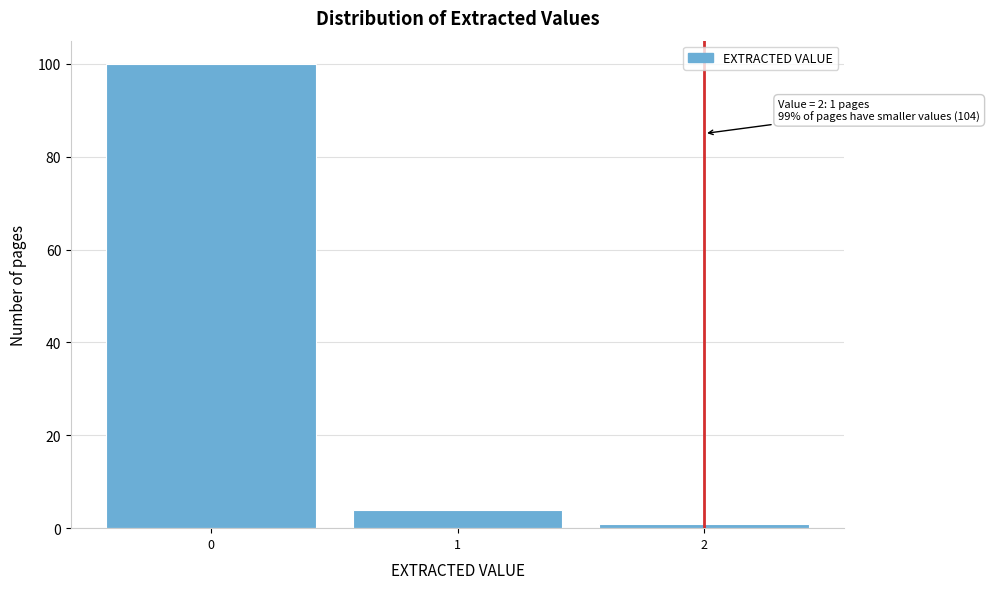

Reading right to left, transcribe all the data shown in this chart.

1	4	100